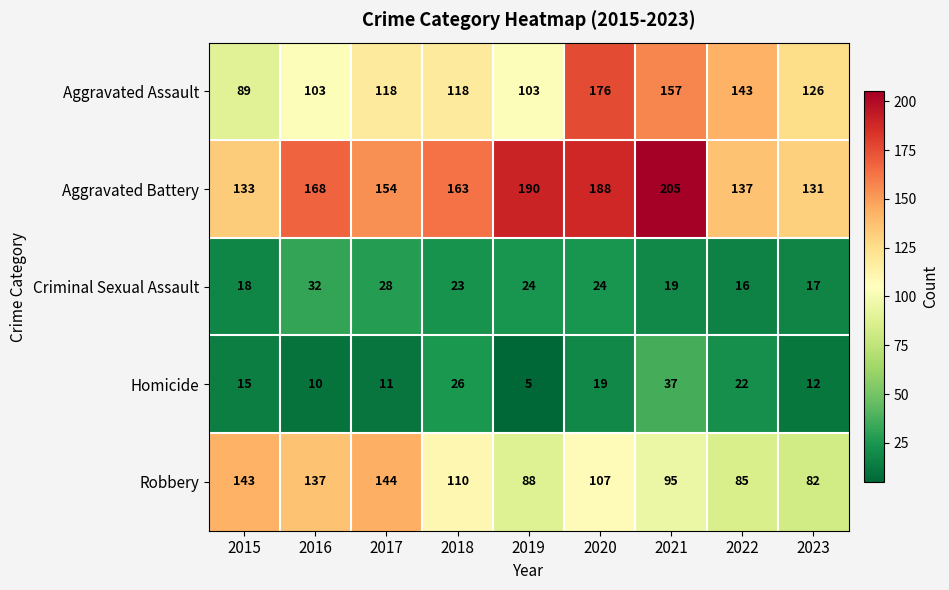

At which category is the sum across all series the highest?

2020